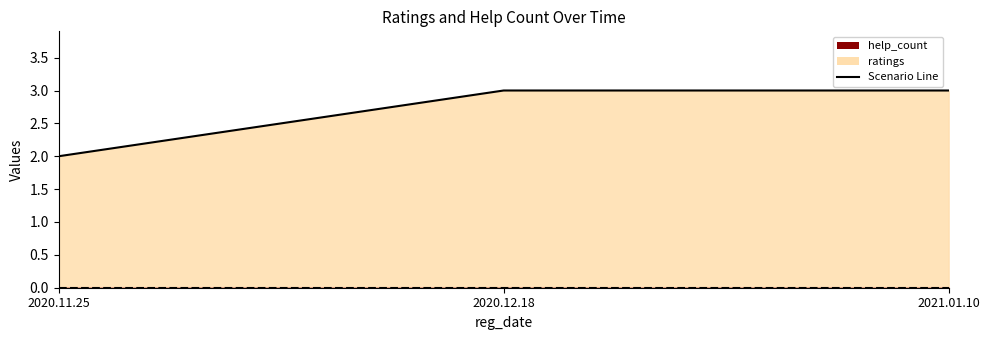

Which category has the lowest value across all series?

2020.11.25